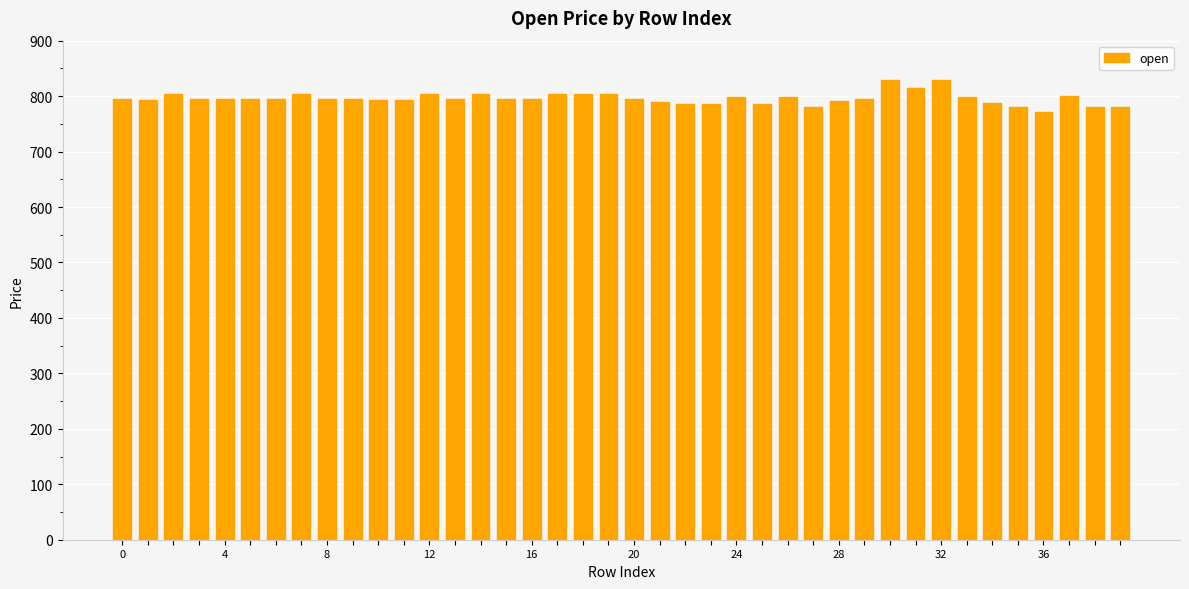

What is the sum of all values?

31820